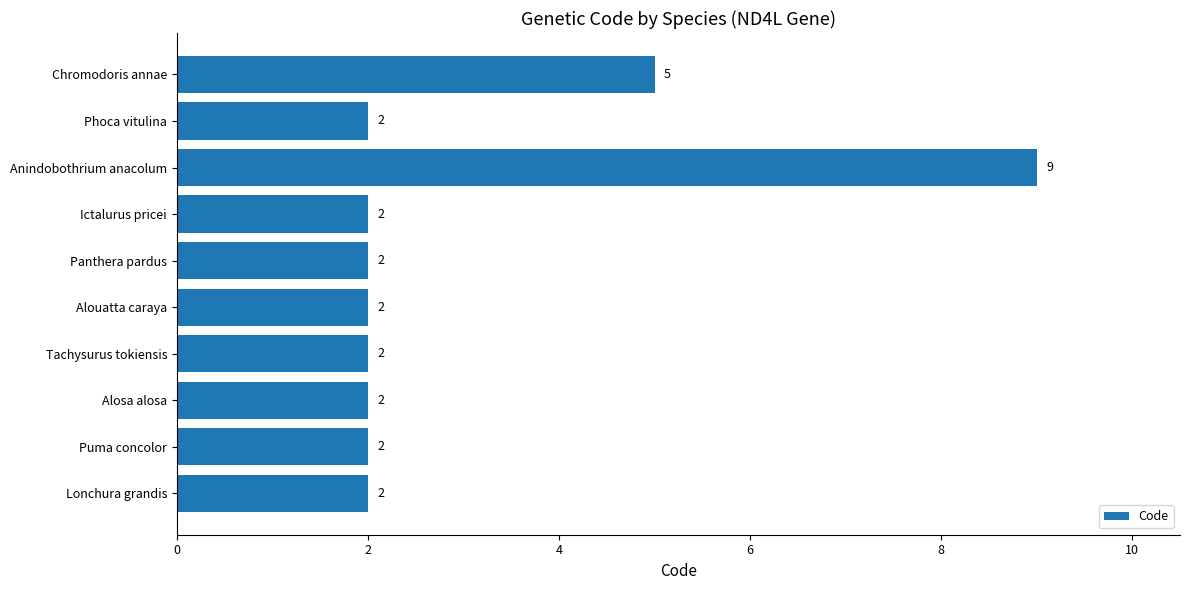

What is the ratio of the value at Lonchura grandis to the value at Puma concolor?

1.0